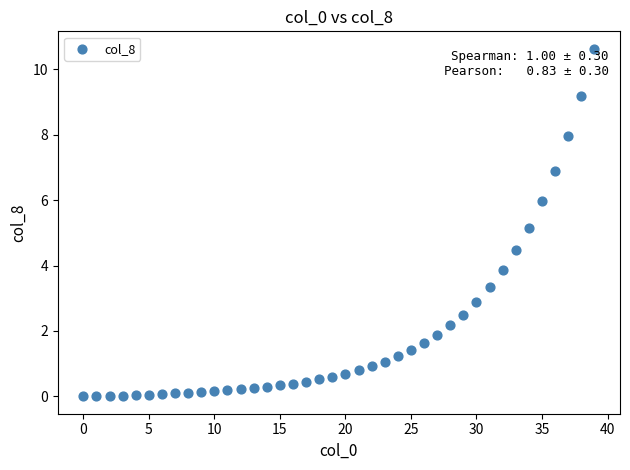

What is the range of Y values (max minus min)?

10.6